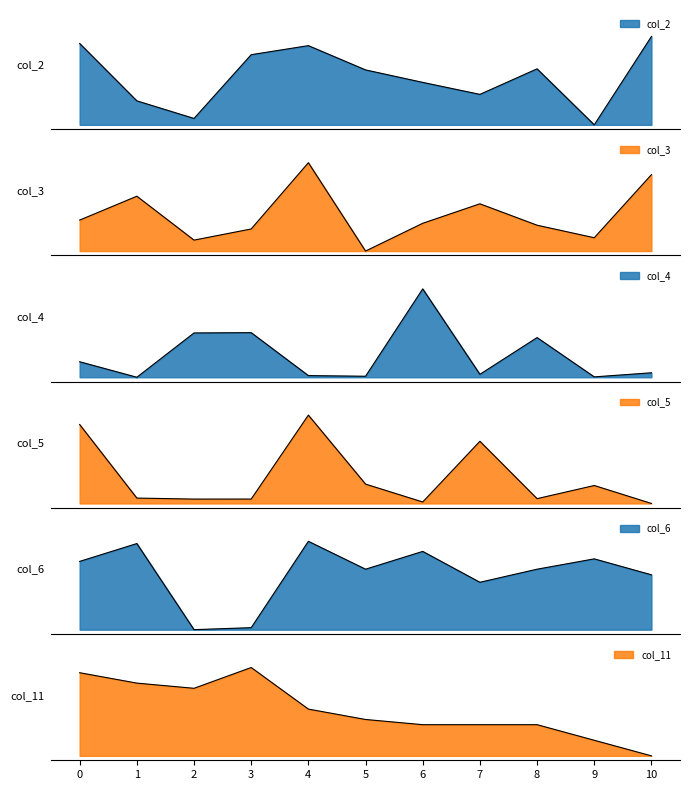

Does the chart have visible grid lines?

No